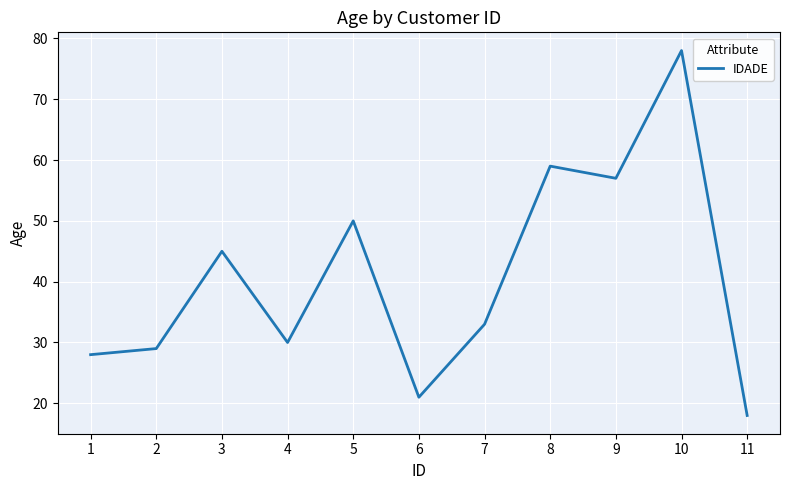

At which category does the data reach its first local peak?

3